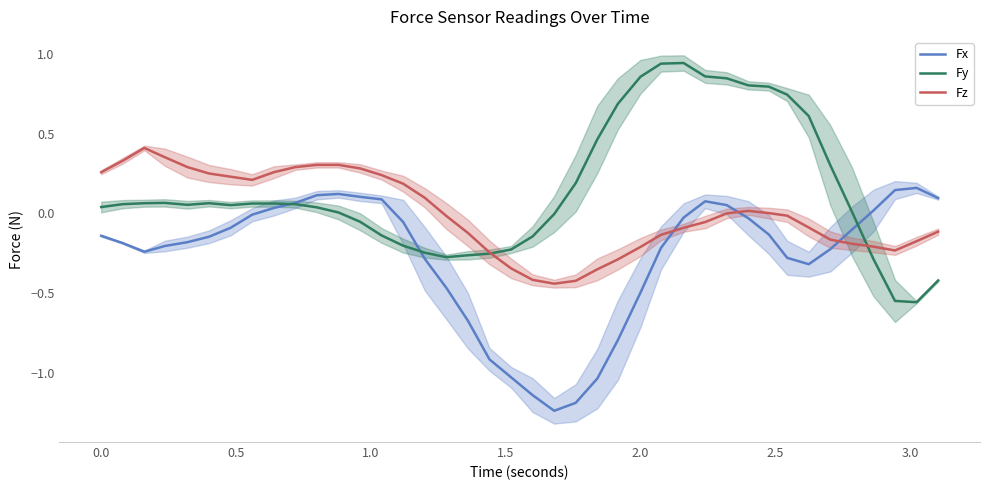

Which series ends up on top after the final intersection of Fx and Fz?

Fx